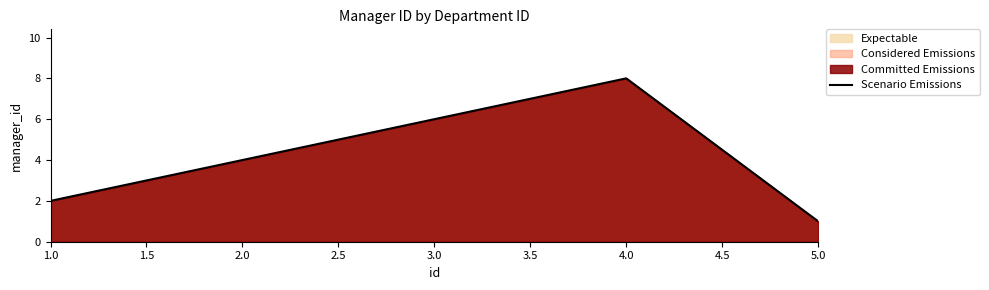

At which category does the chart reach its peak across all series?

4.0